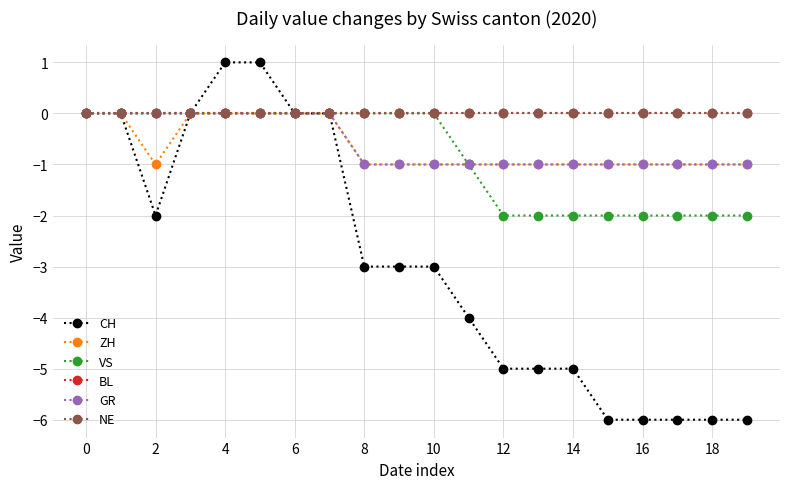

What is the label of the 3rd point from the right?

17